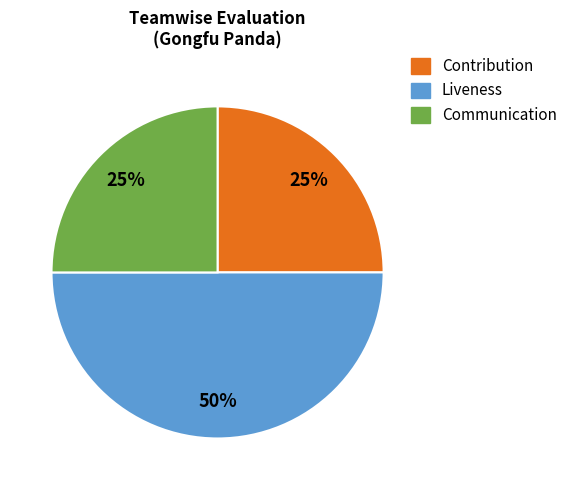

Do Liveness and Communication together represent more than half of the pie?

Yes